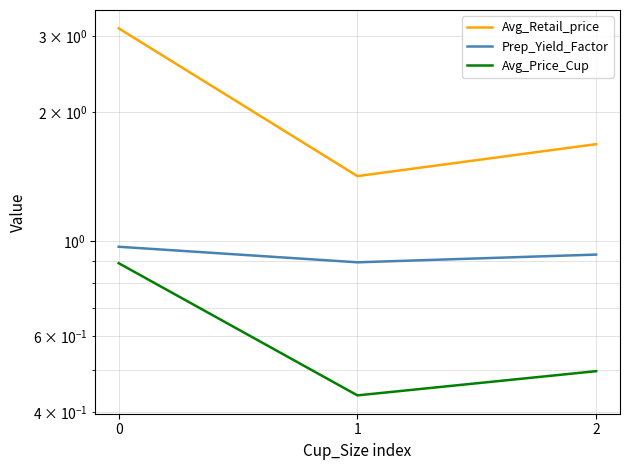

Reading left to right, what are all the values shown in this chart?

Avg_Retail_price: 3.1	1.4	1.7
Prep_Yield_Factor: 1.0	0.9	0.9
Avg_Price_Cup: 0.9	0.4	0.5